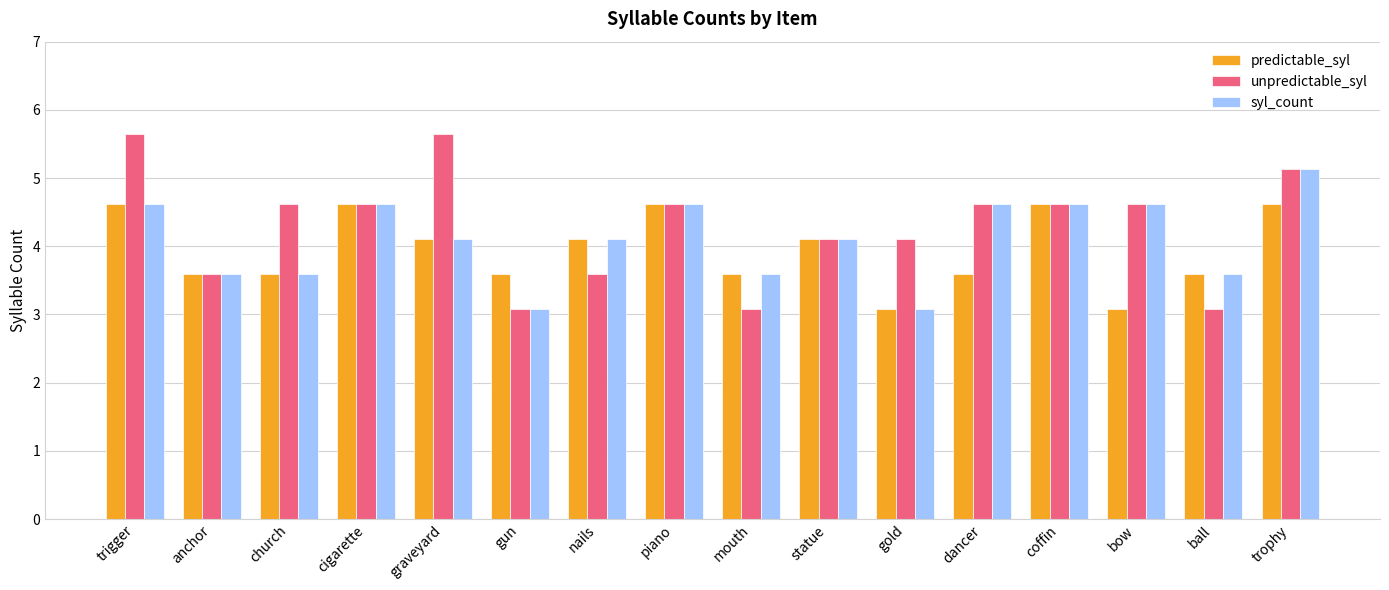

The unpredictable_syl series shows 4.6 at cigarette. True or false?

True